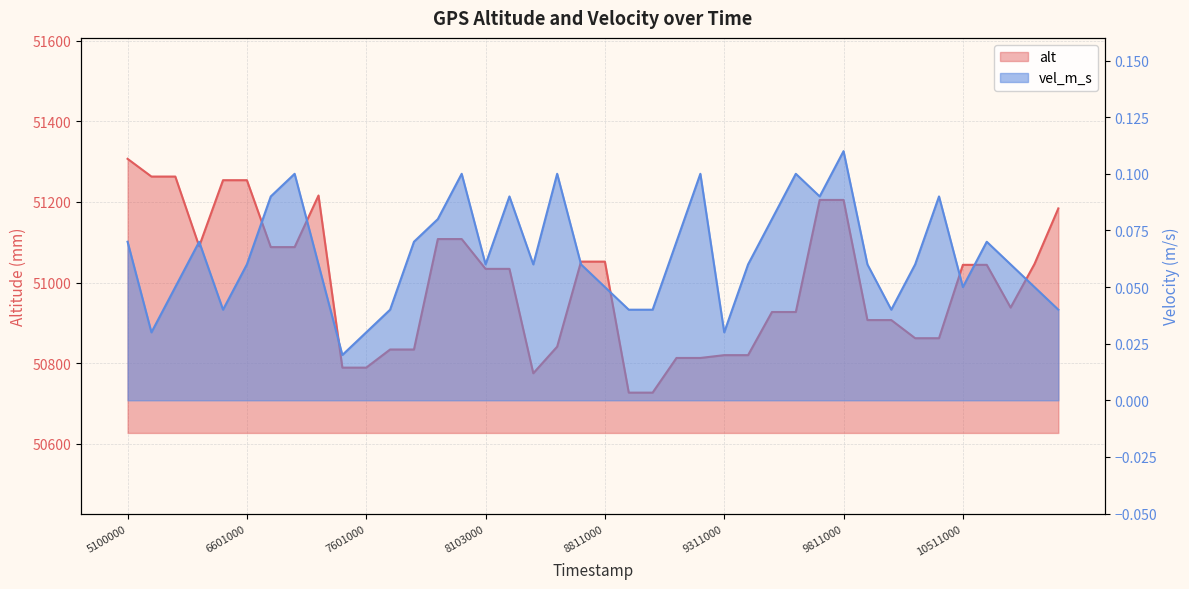

The alt series shows 51108.0 at 8002000. True or false?

True